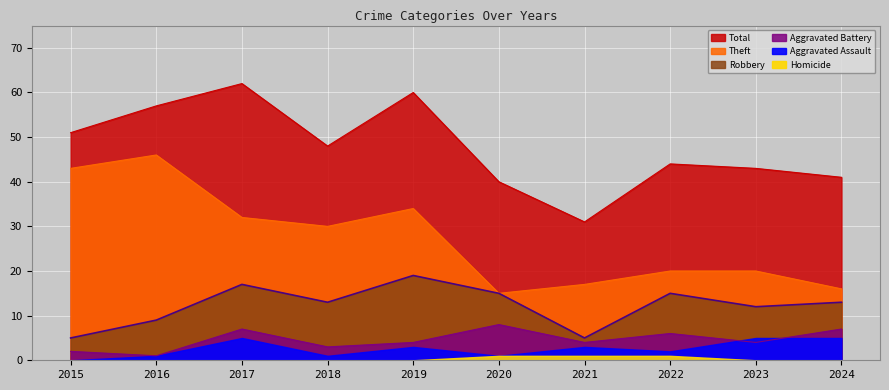

How many data points in Theft are less than 30?

5